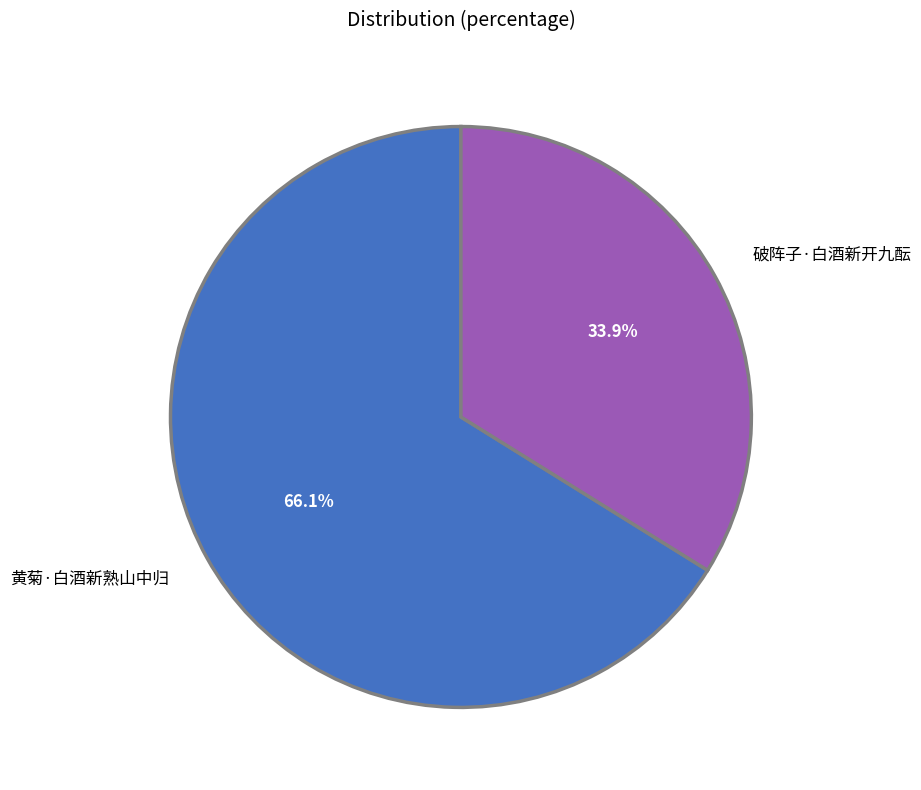

To the nearest percent, what is the difference between the 黄菊·白酒新熟山中归 and 破阵子·白酒新开九酝 slice percentages?

32%